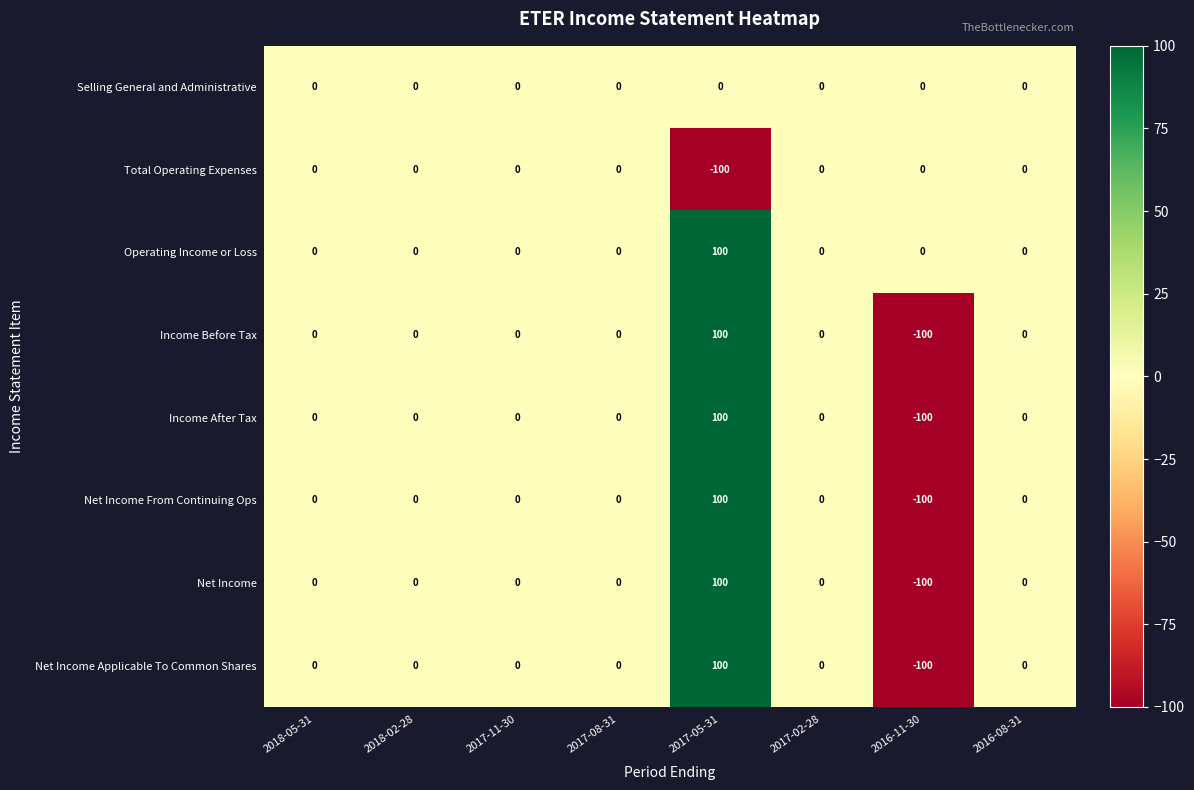

At how many categories does at least one series exceed 69?

1